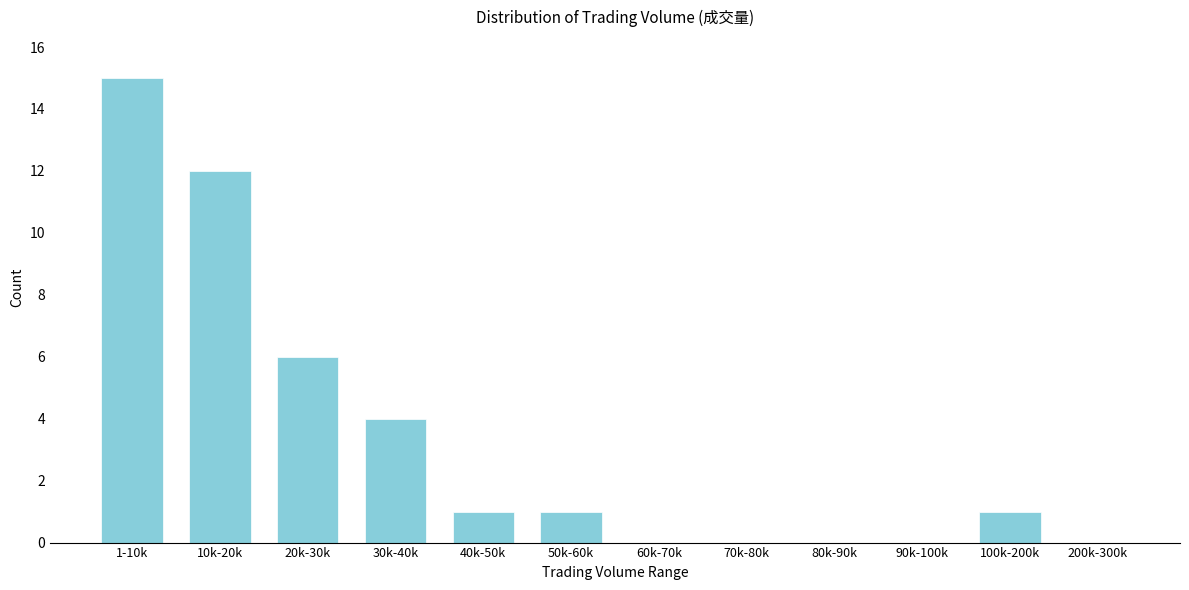

Reading left to right, extract all data points from this chart.

1-10k=15	10k-20k=12	20k-30k=6	30k-40k=4	40k-50k=1	50k-60k=1	60k-70k=0	70k-80k=0	80k-90k=0	90k-100k=0	100k-200k=1	200k-300k=0